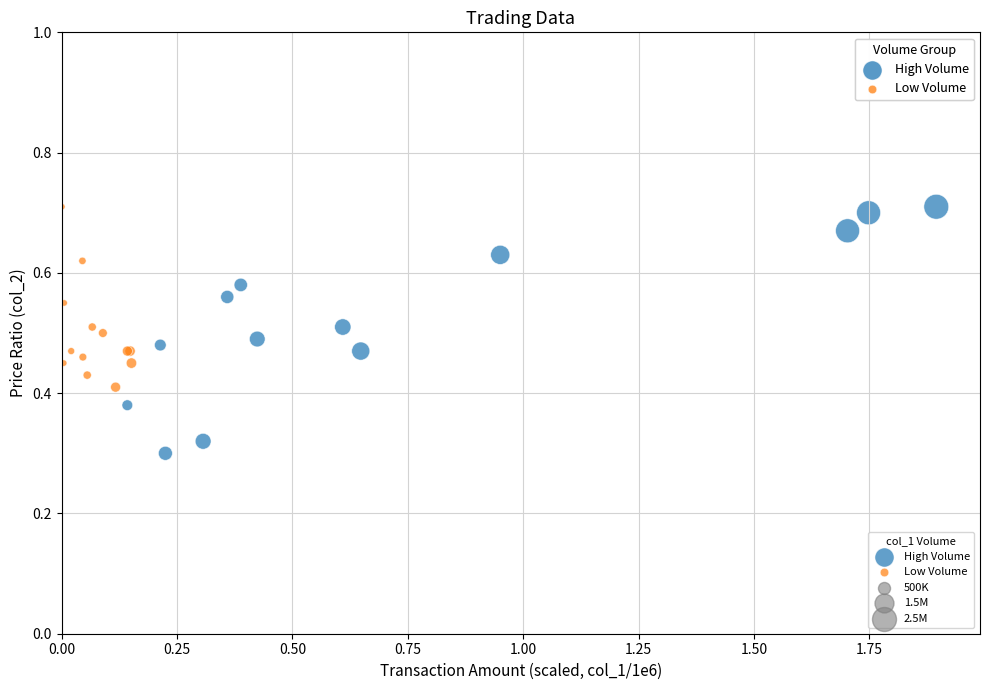

Which series contains the lowest Y value?

High Volume